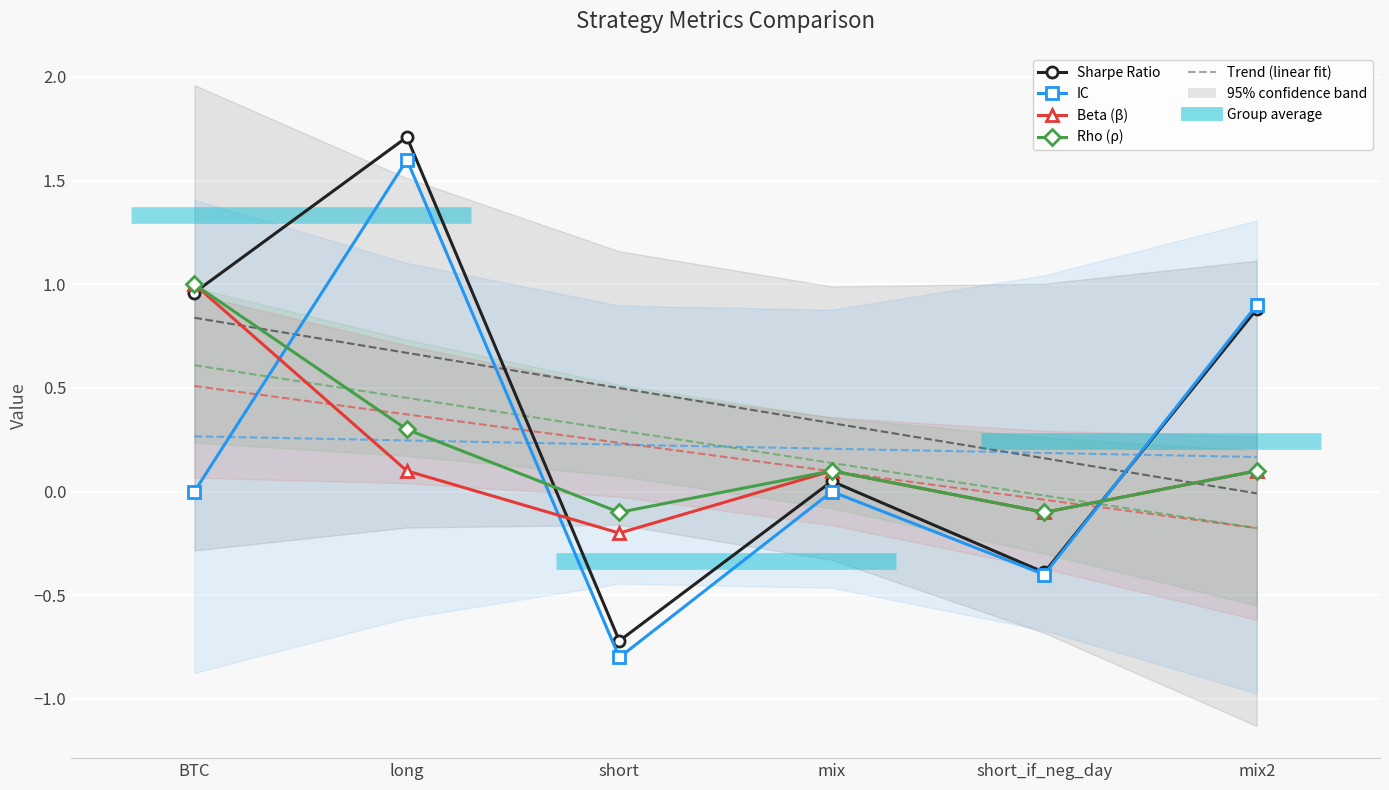

What is the difference between the second highest and second lowest values in the Beta (β) series?

0.2